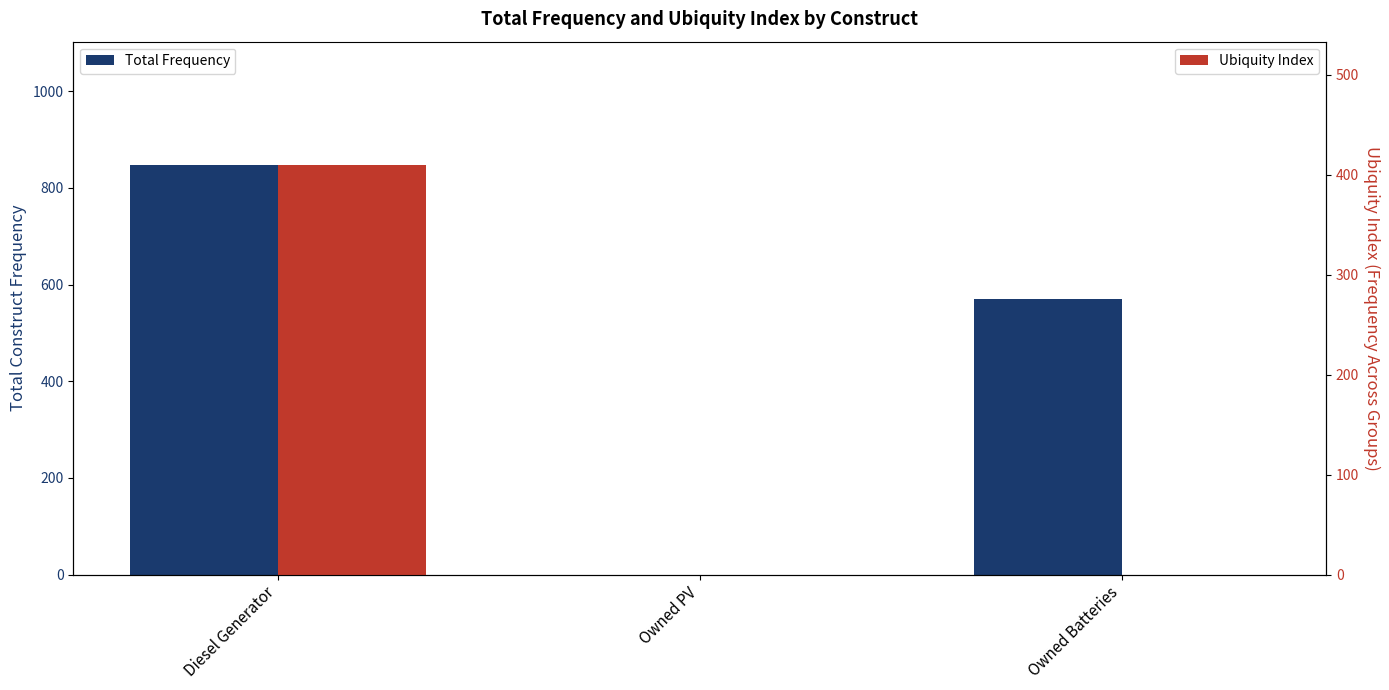

How many positive values does the Ubiquity Index series have?

1